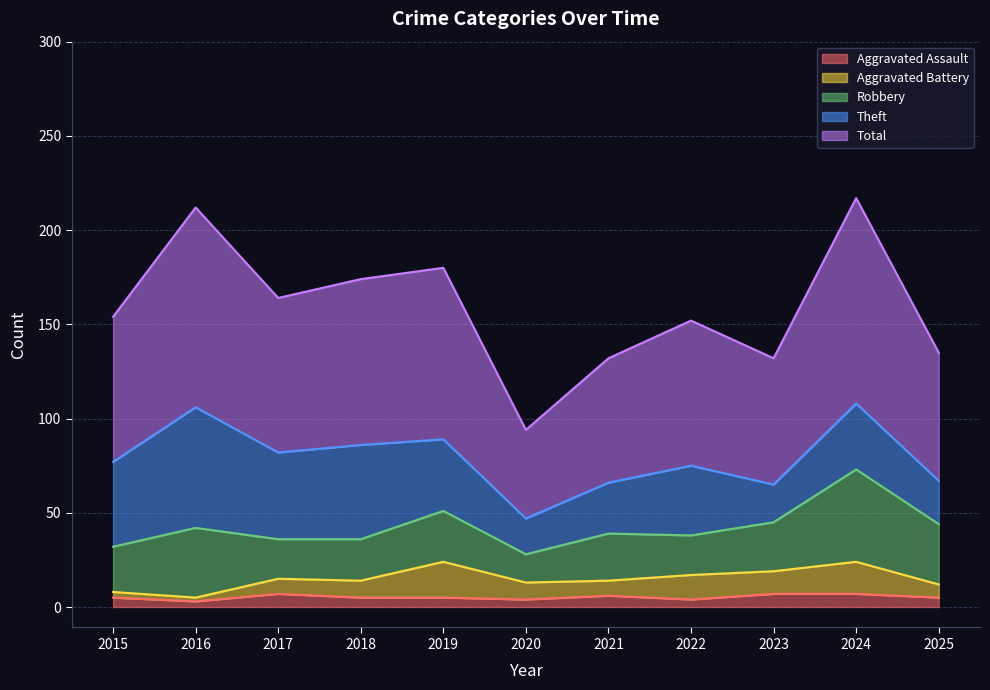

How many data points in Total are above 77?

5